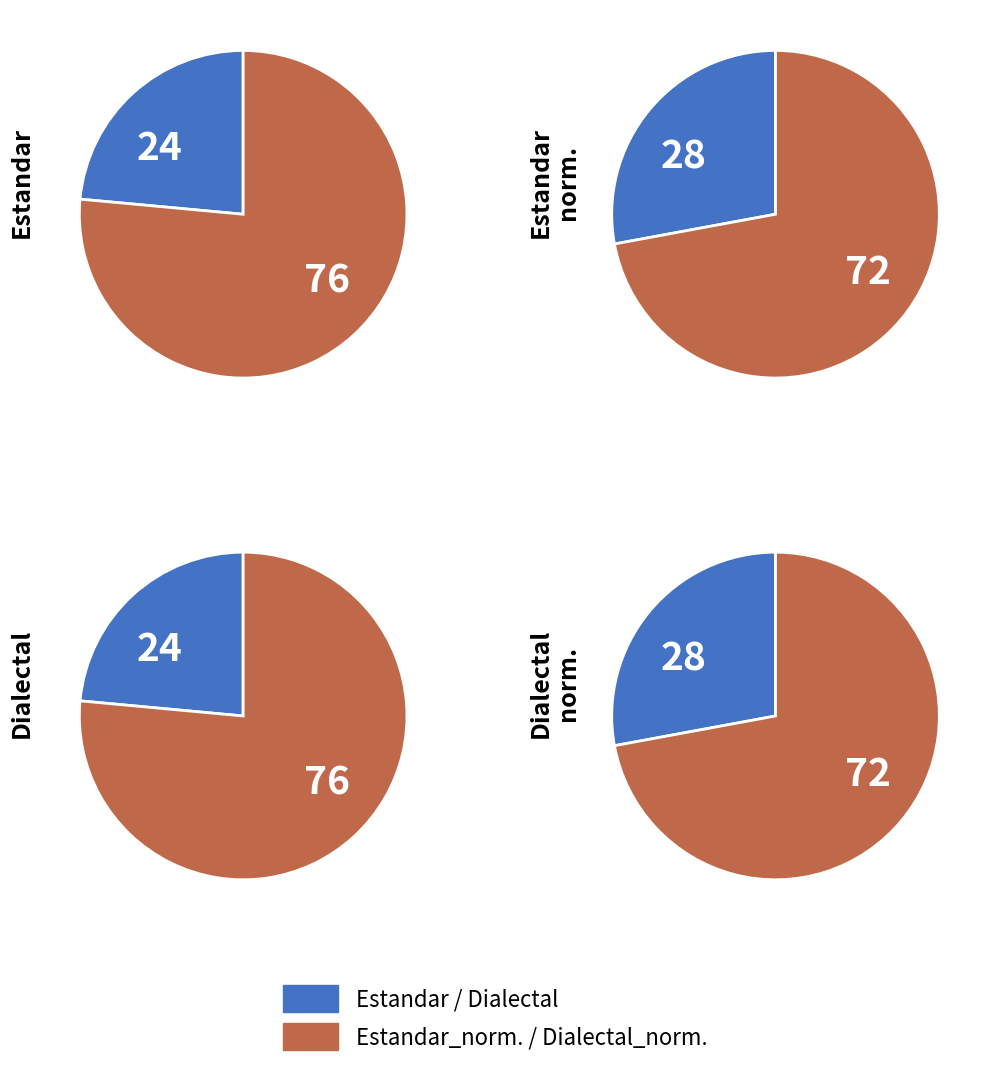

Between Estandar_normalizada and Dialectal_normalizada, which is larger?

Estandar_normalizada